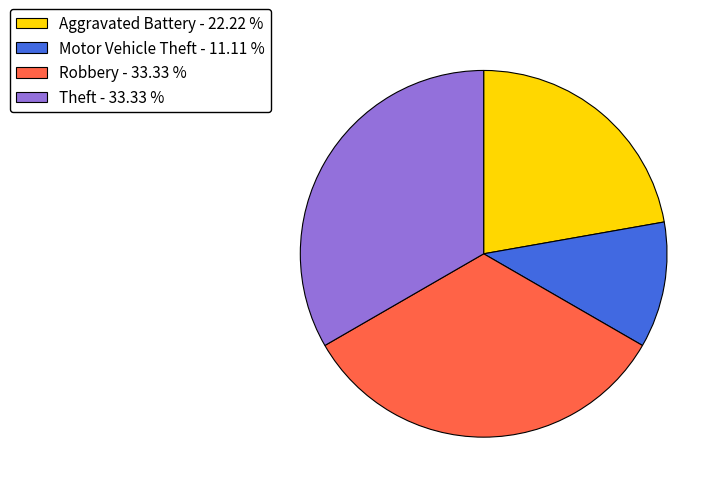

How many slices are in this pie chart?

4